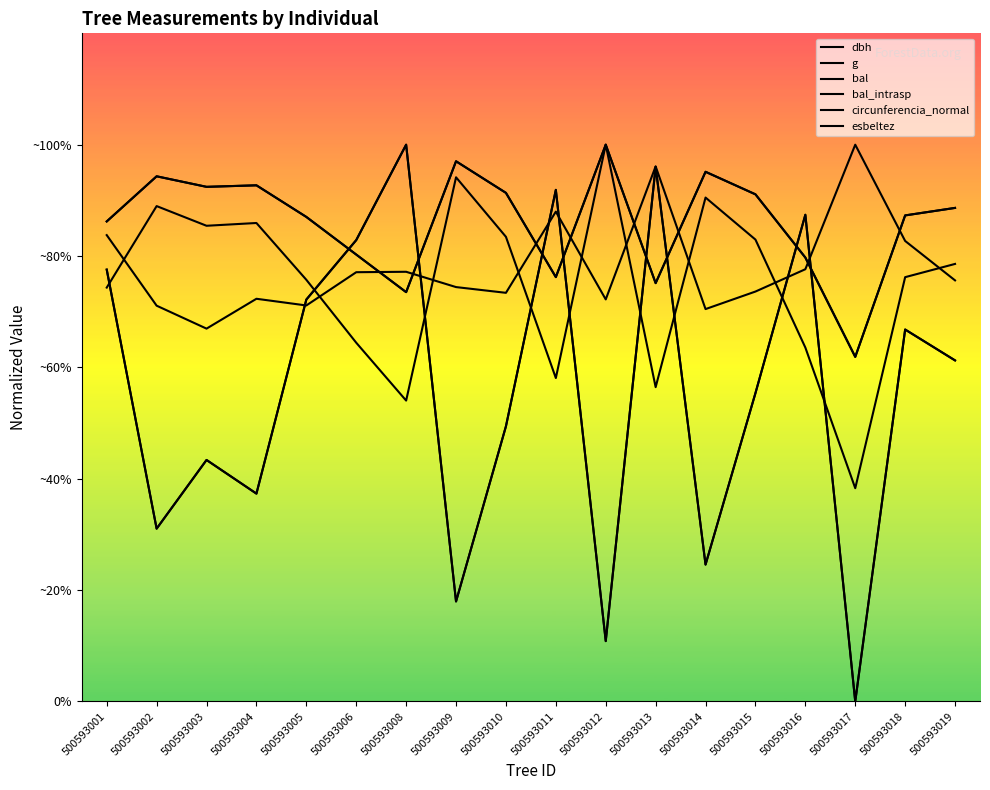

True or false: circunferencia_normal and bal_intrasp intersect in this chart.

True